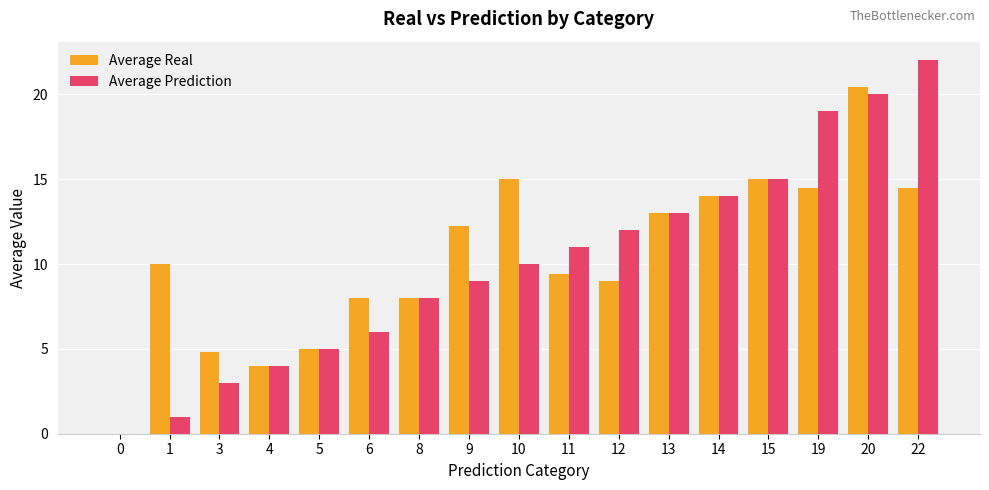

Are the bars grouped side by side (vs. stacked)?

Yes